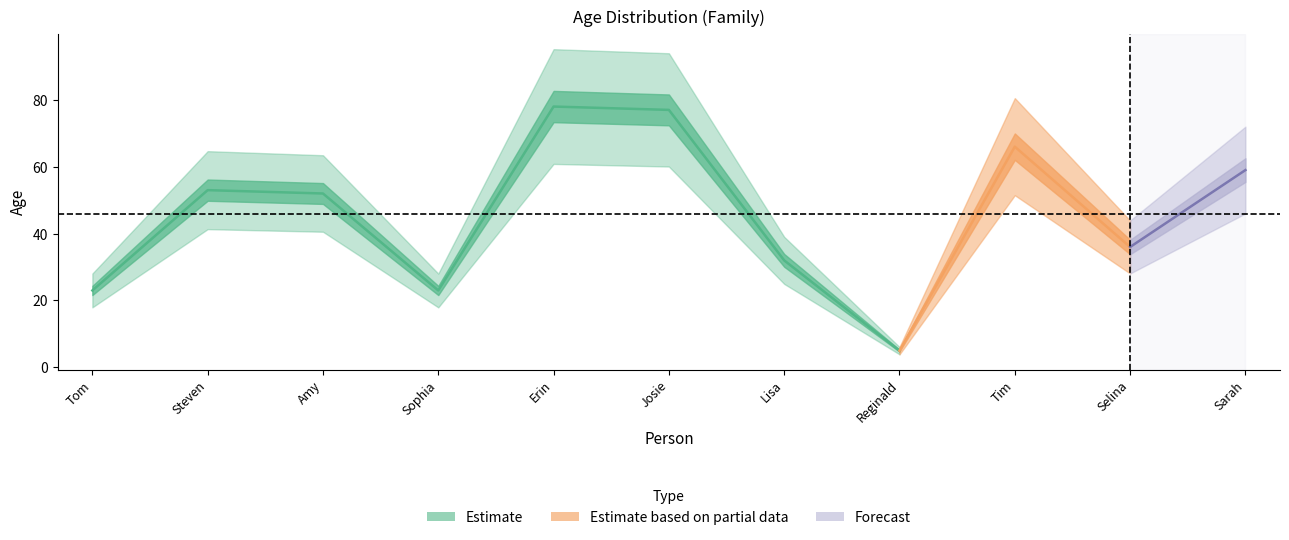

How many interior local valleys (lower than both neighbors) does the data have?

3